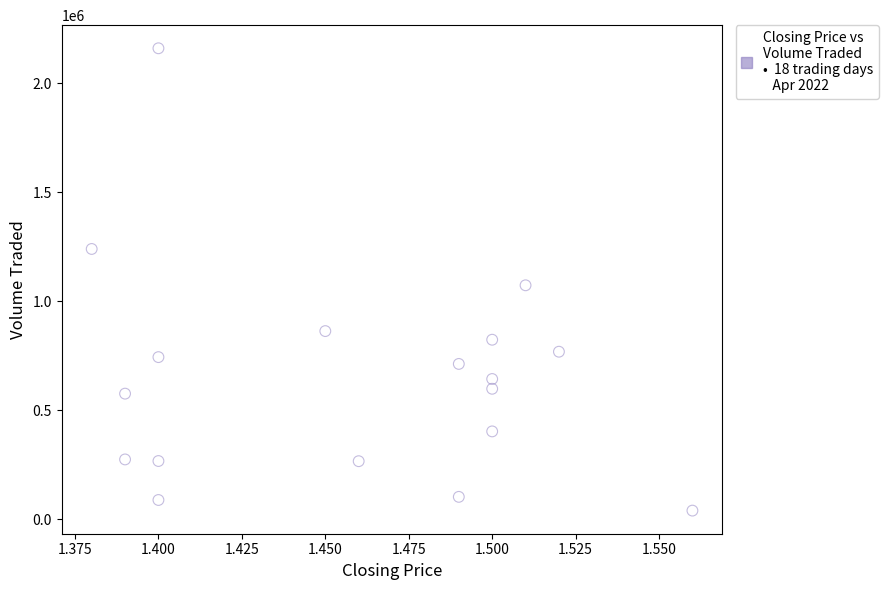

What Y value in the scatter plot is closest to 1099350?

1072500